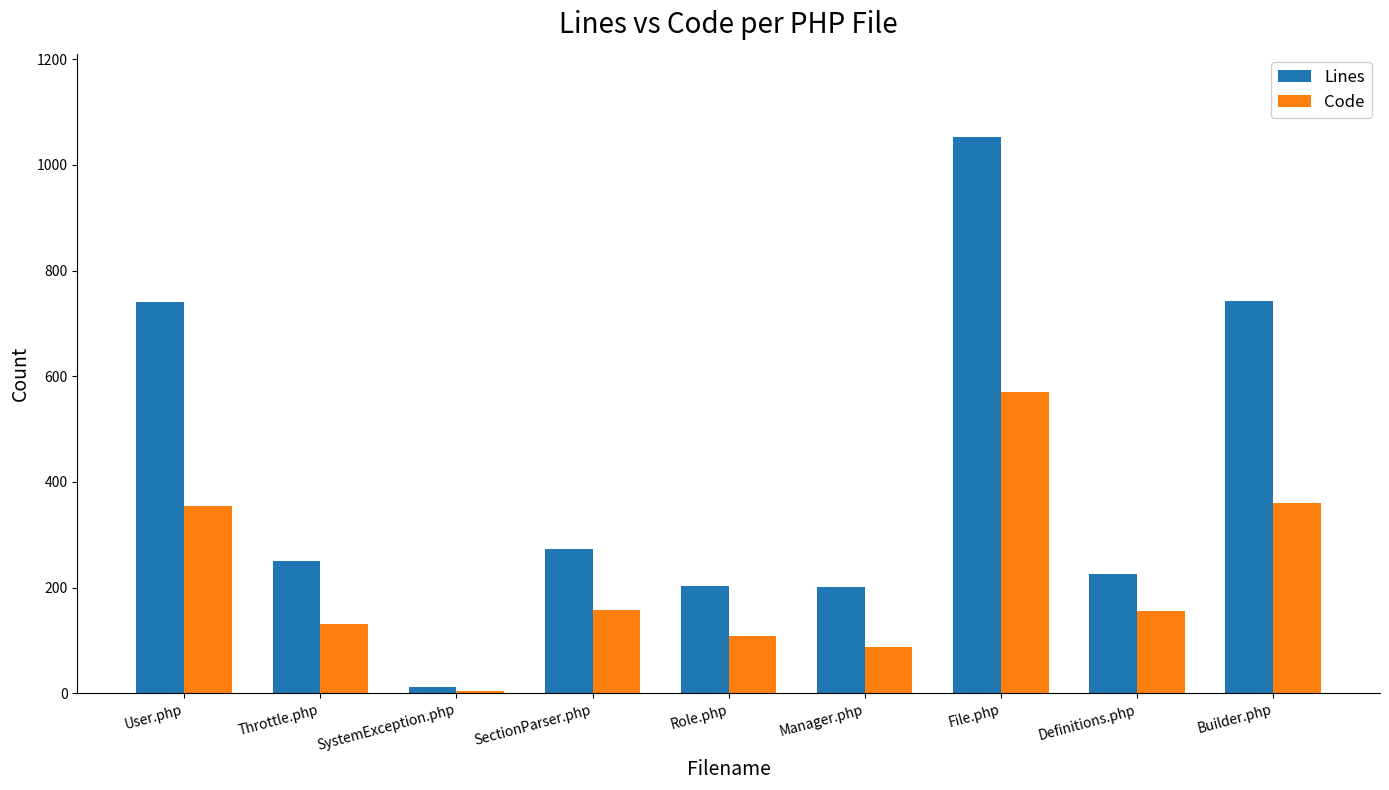

What is the greatest value displayed?

1052